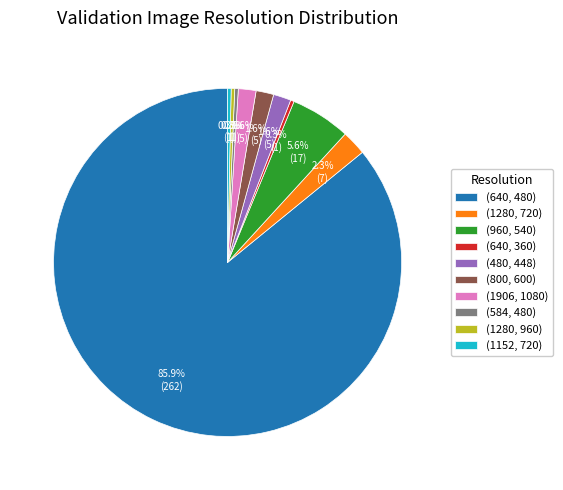

Which category has the biggest portion of the pie?

(640, 480)